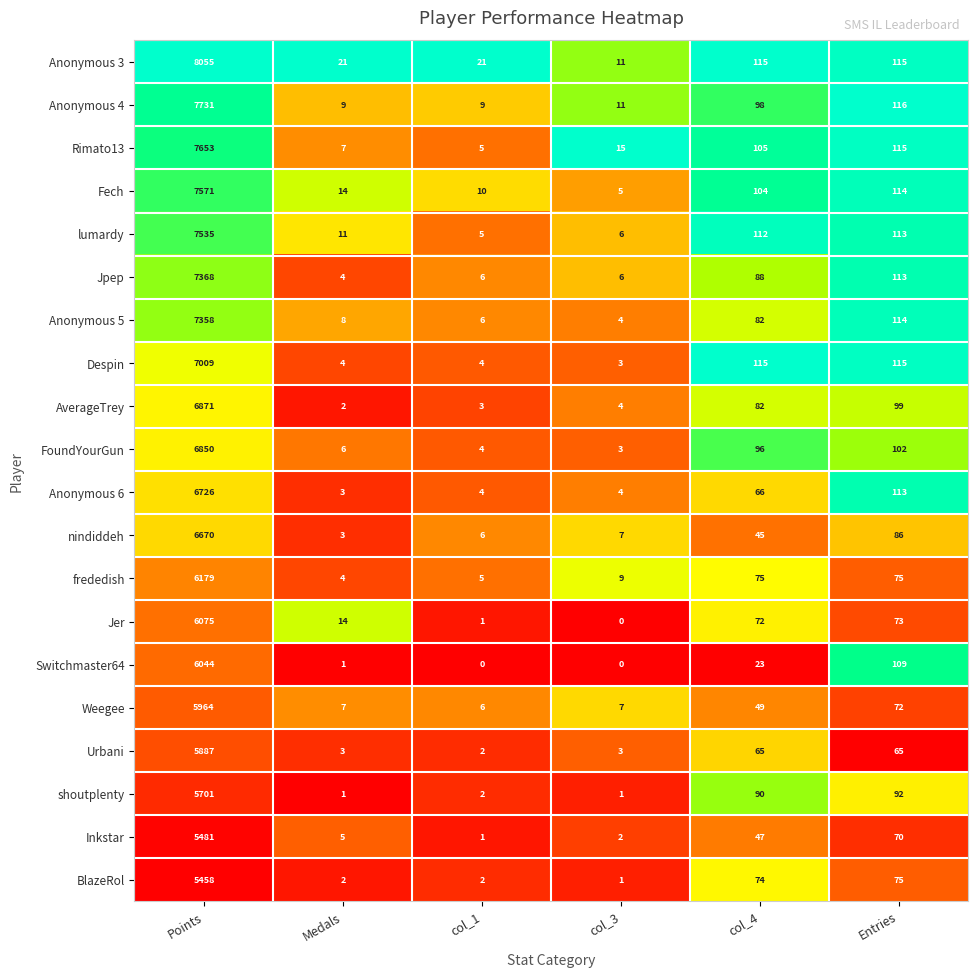

Where is Inkstar nearest to the value 2741?

Entries